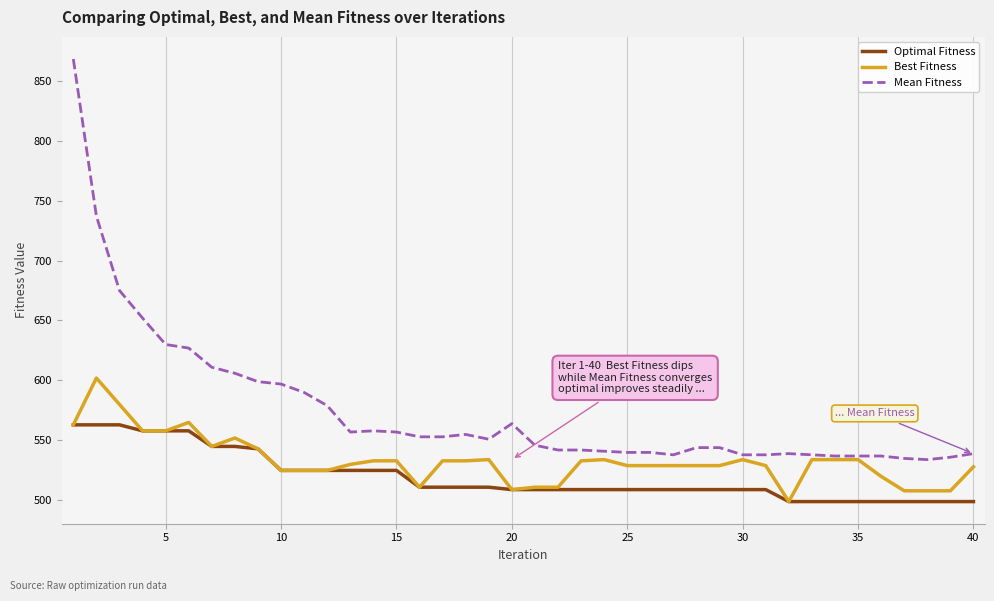

What is the greatest value displayed?

868